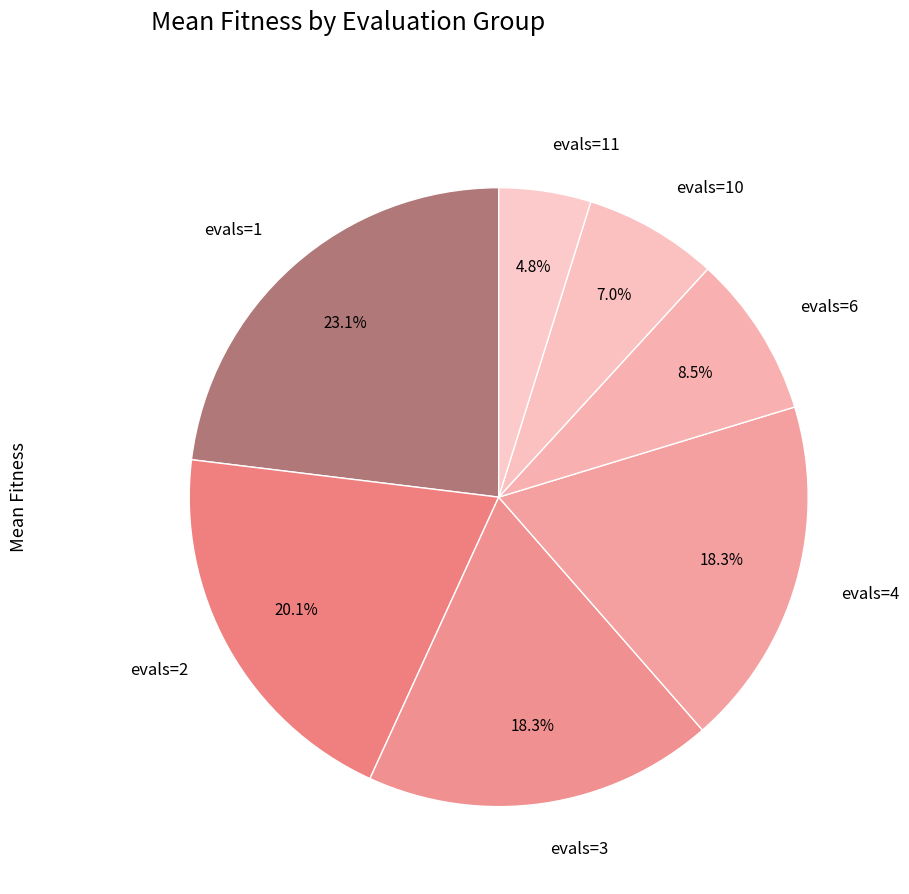

To the nearest percent, what percentage of the pie is evals=11?

5%